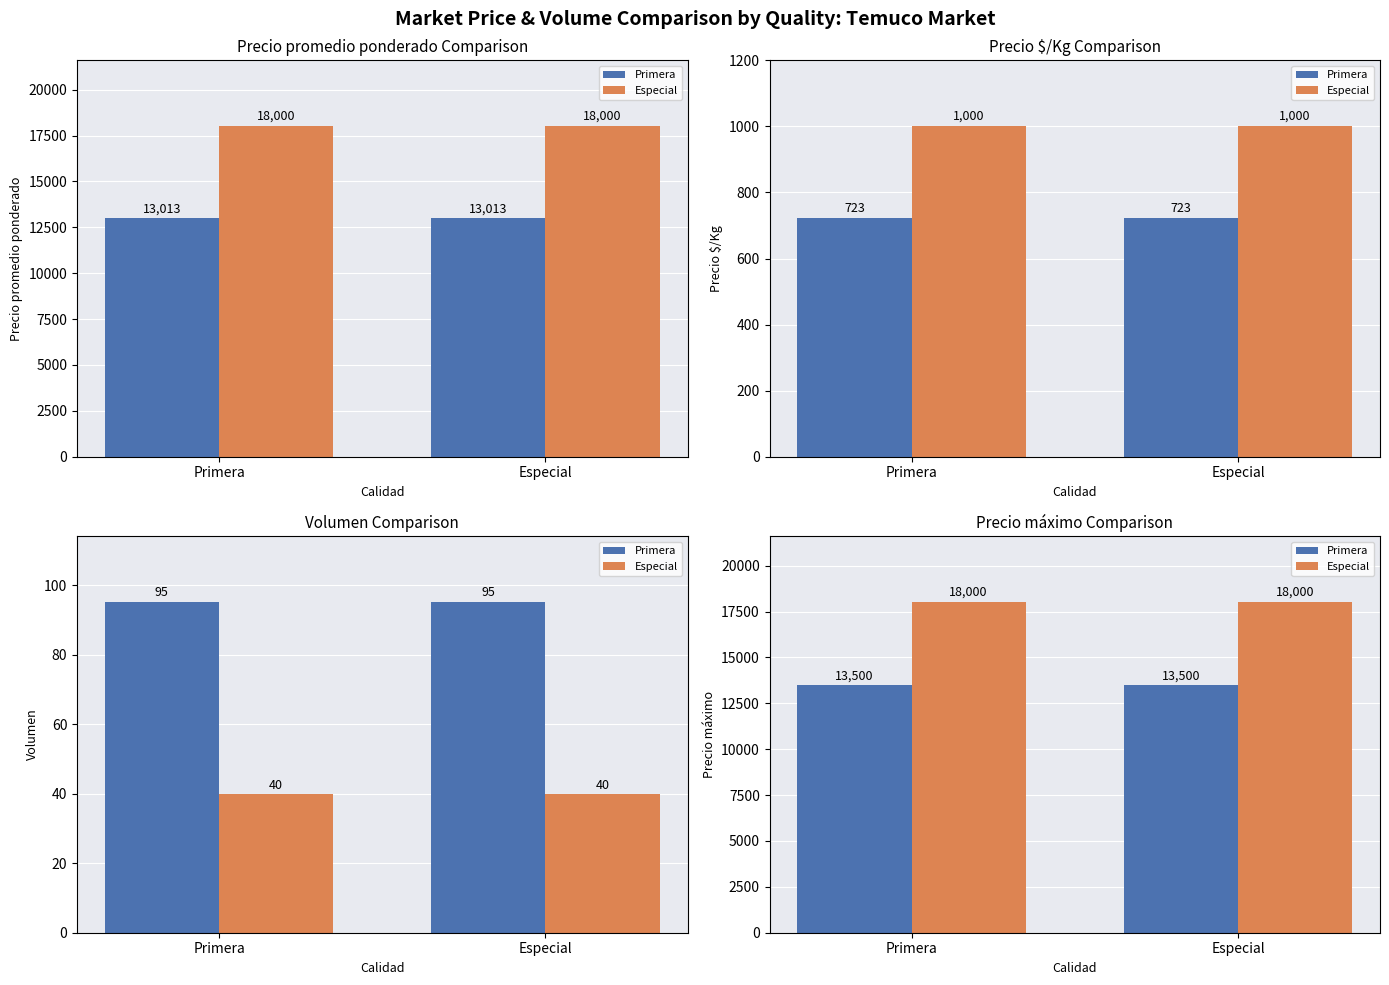

What is the spread (max minus min) of values at Primera?

4500